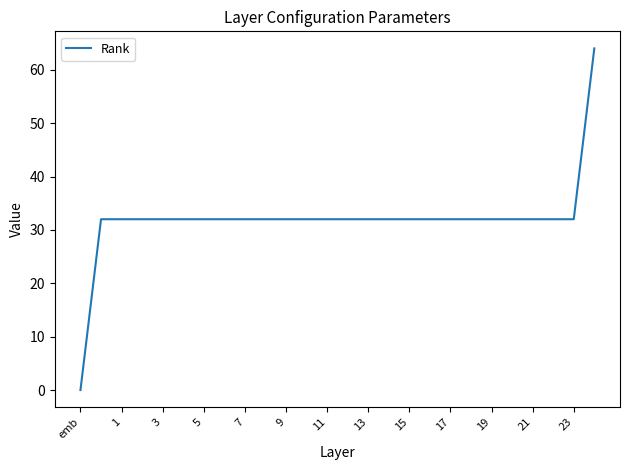

What is the maximum value shown in the chart?

64